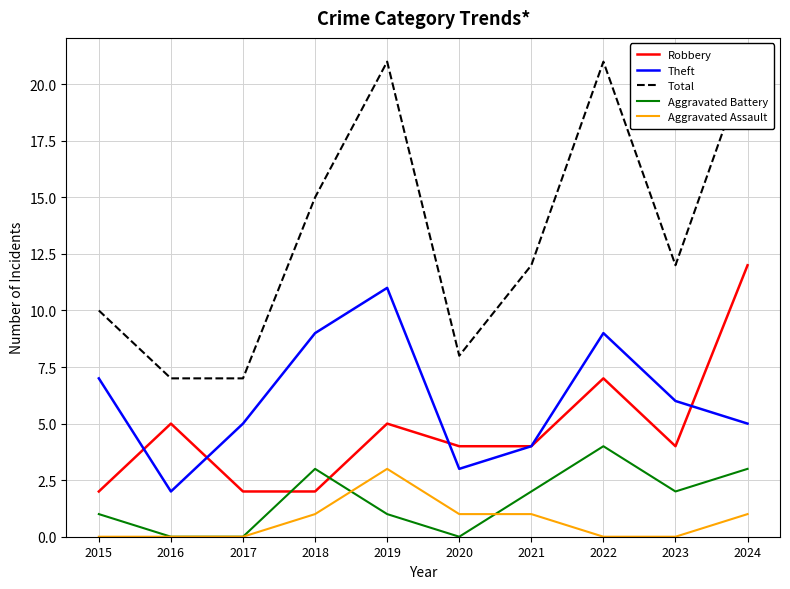

True or false: Theft has a value of 2 at 2016.

True